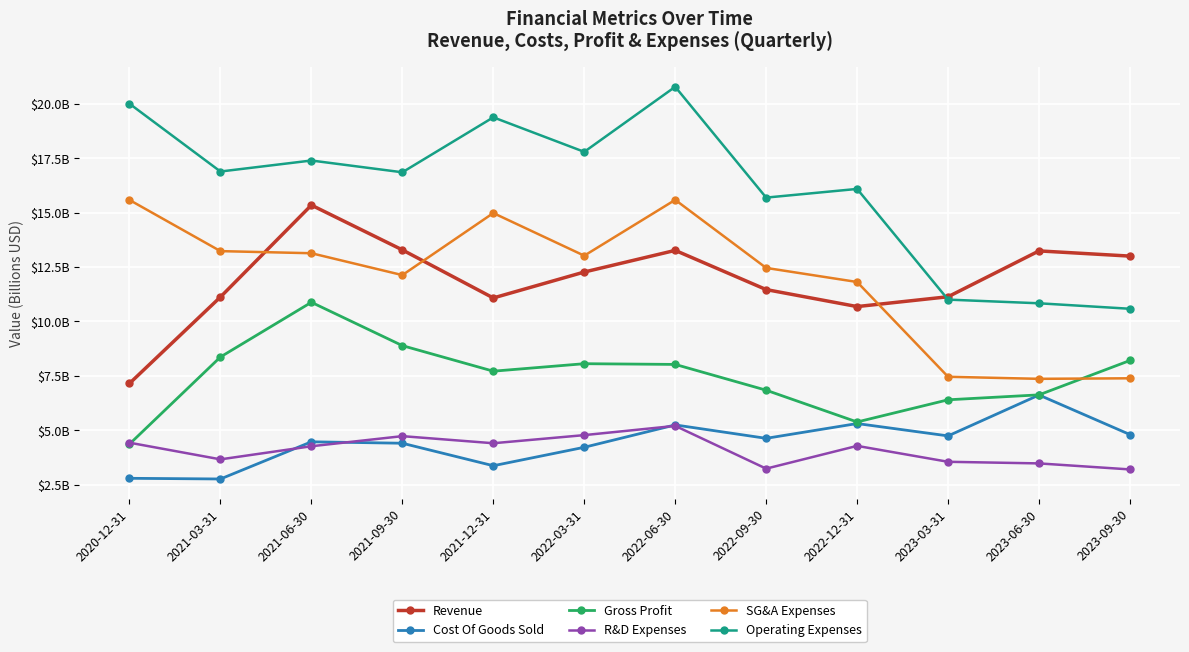

True or false: R&D Expenses and Operating Expenses intersect in this chart.

False